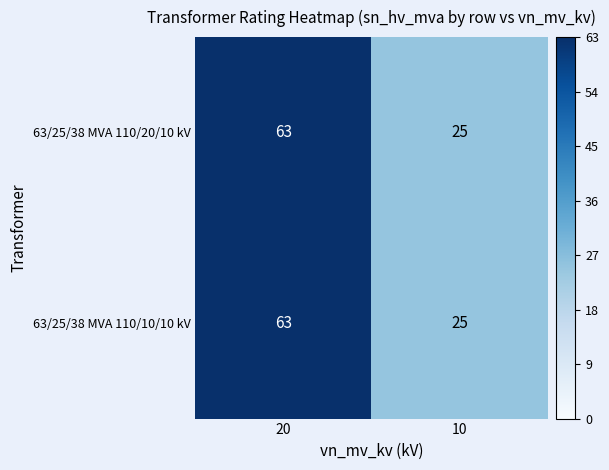

Rank the categories by 63/25/38 MVA 110/10/10 kV value from highest to lowest.

20, 10